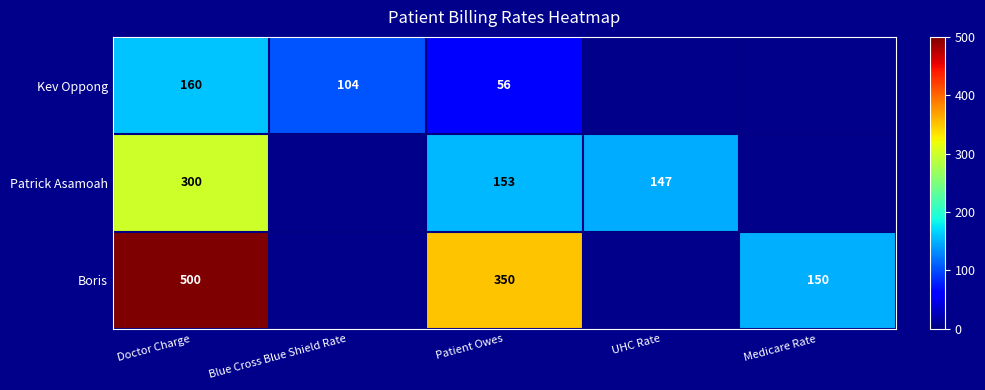

At which label does Kev Oppong reach its minimum?

Patient Owes